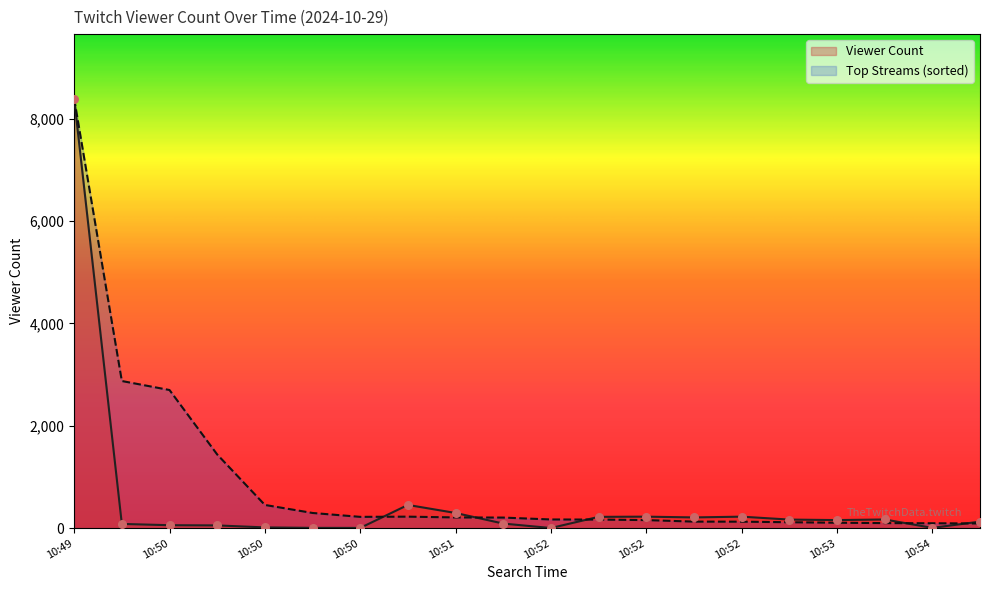

What are all the series names shown in the legend?

Viewer Count, Top Streams (sorted)